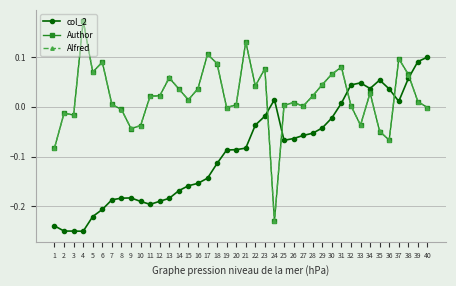

Is the value of Alfred at 6 greater than the value of col_2 at 36?

Yes